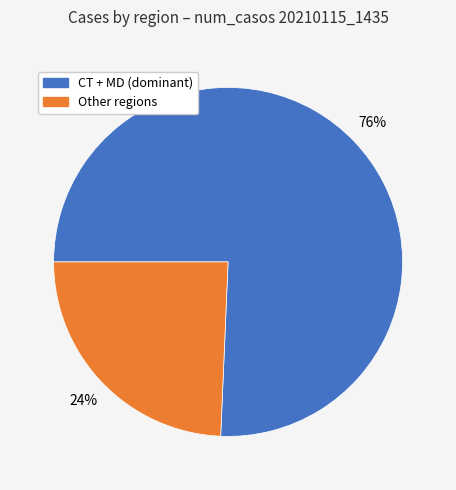

To the nearest percent, what is the average slice percentage?

50%